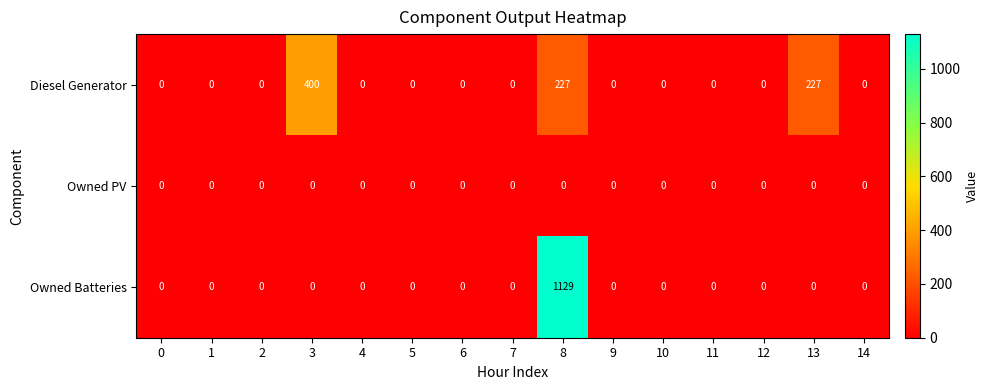

What is the maximum value shown in the chart?

1129